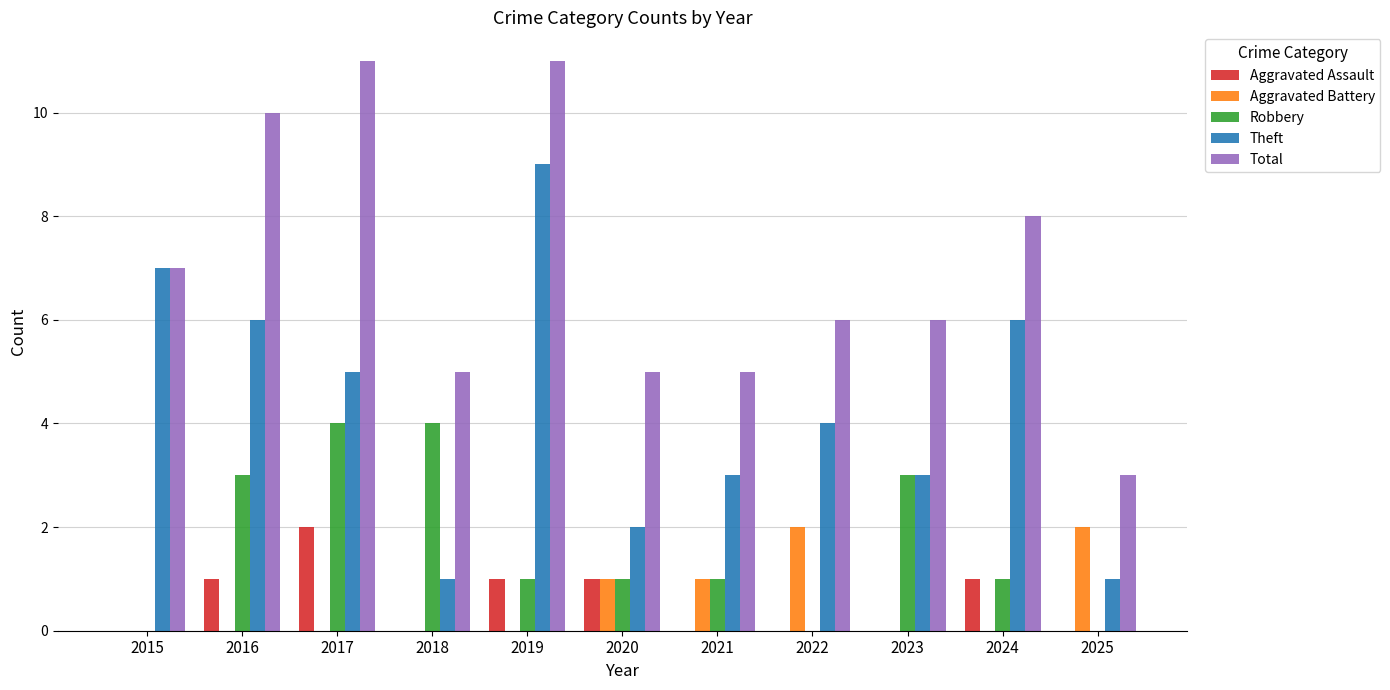

The Aggravated Battery series shows 1 at 2020. True or false?

True